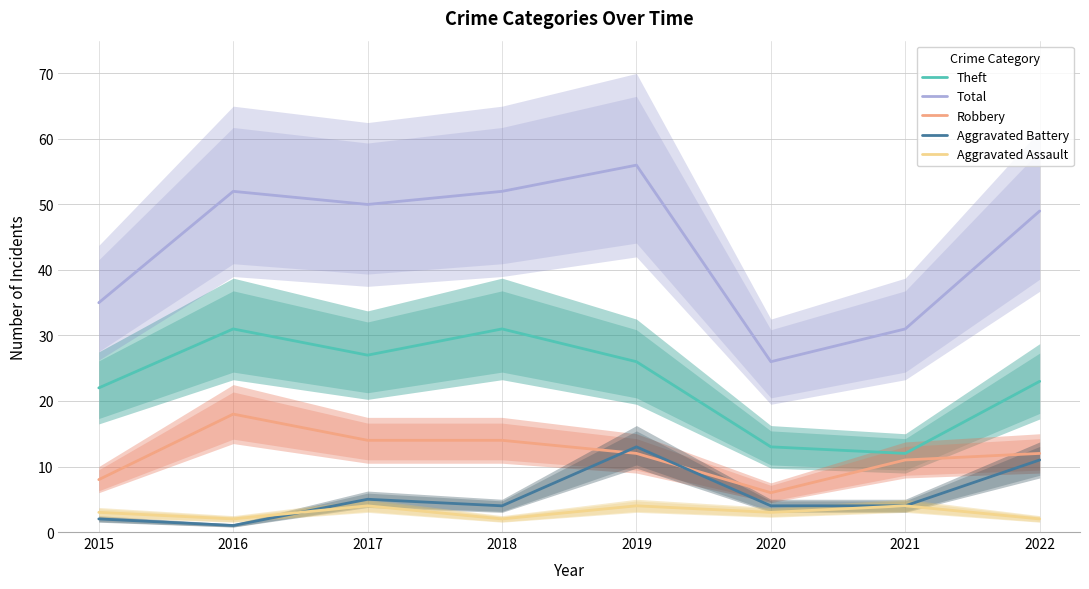

List the series in order of their peak value, highest first.

Total, Theft, Robbery, Aggravated Battery, Aggravated Assault